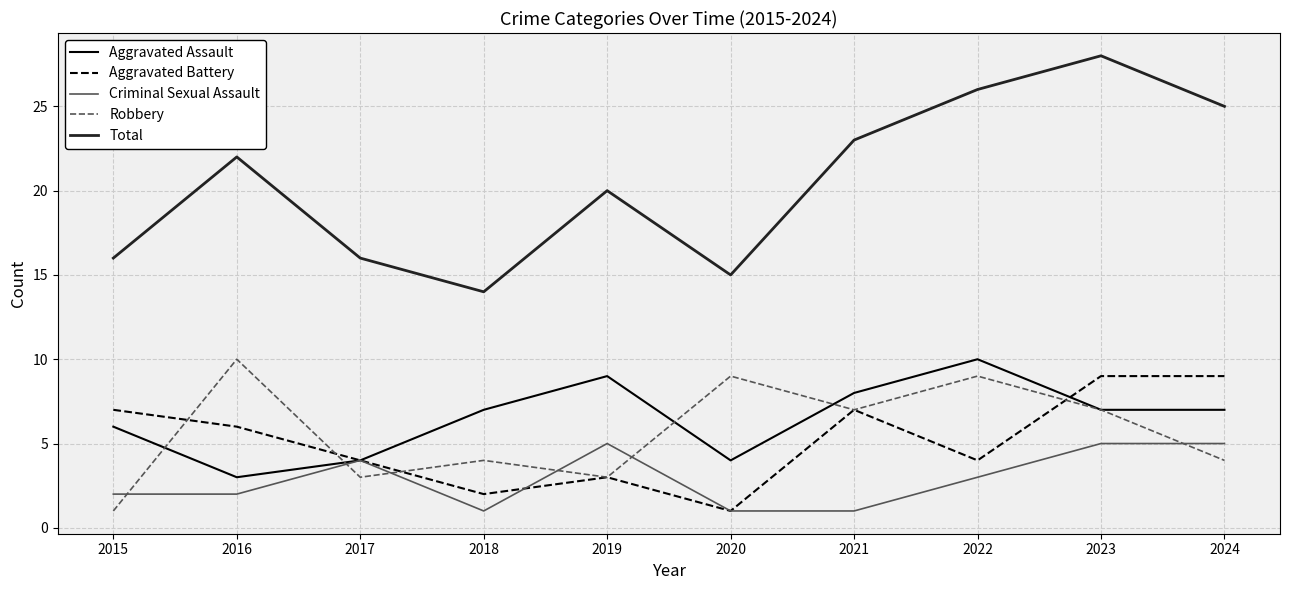

True or false: Robbery and Aggravated Assault intersect in this chart.

True